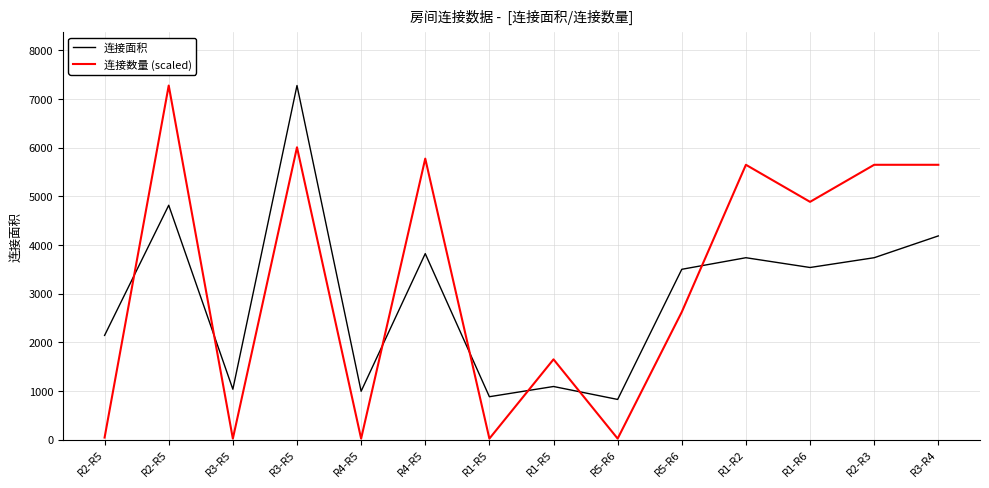

How many lines are shown in the chart?

2